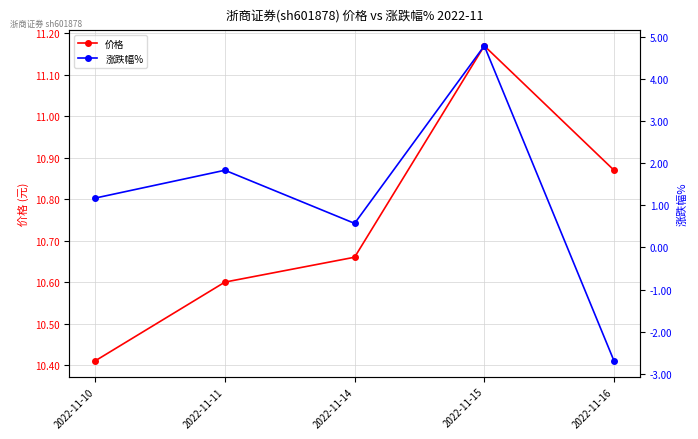

At which category is the sum across all series the highest?

2022-11-15